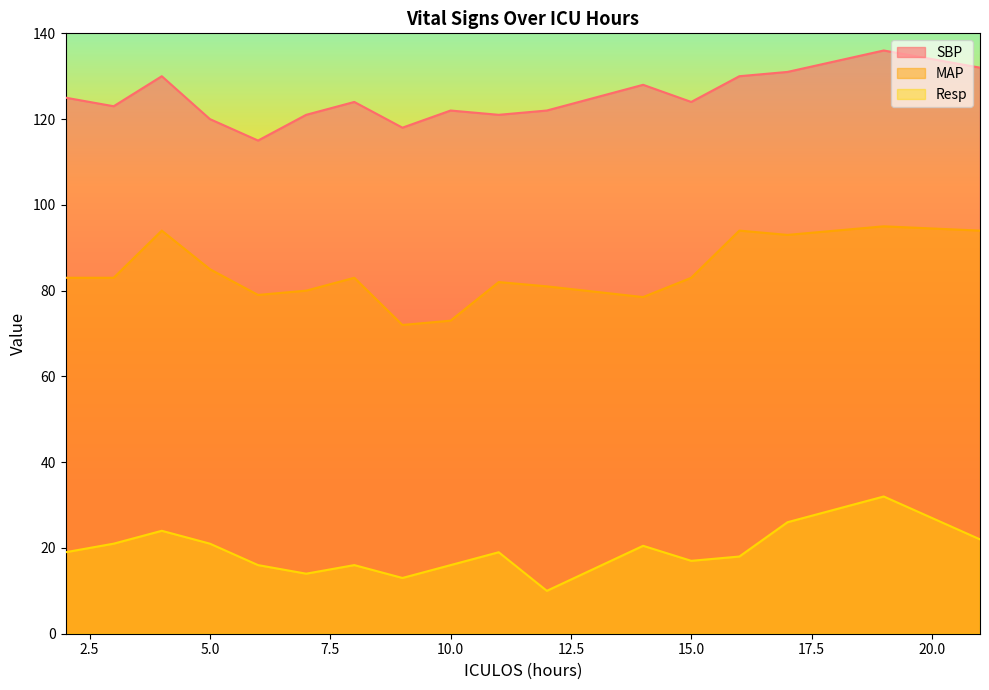

Is the value of MAP at 10.0 greater than the value of Resp at 5.0?

Yes